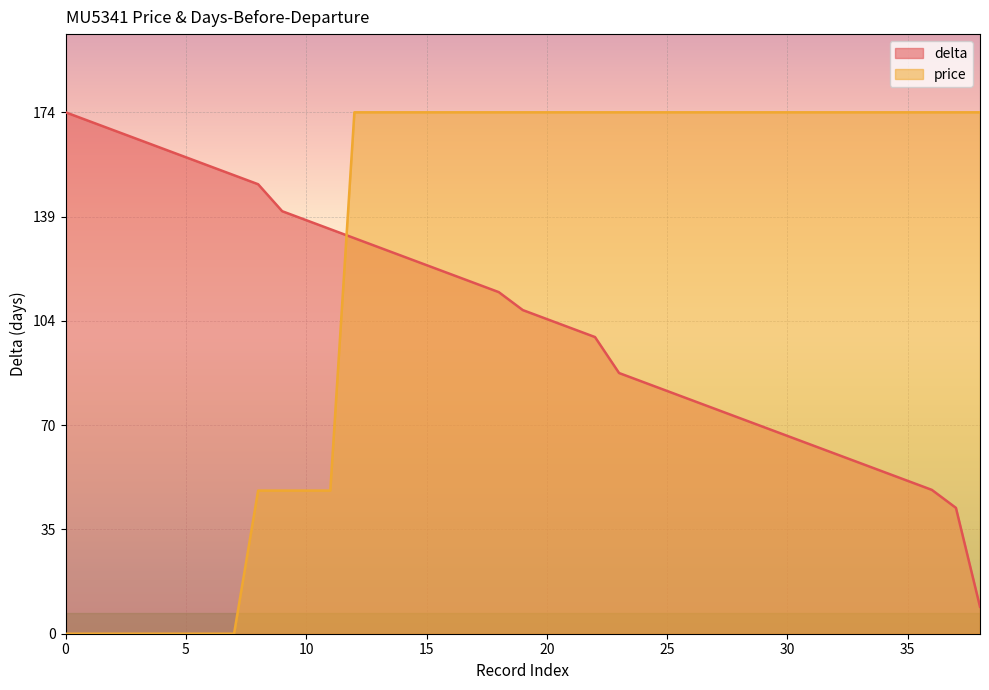

What is the average value of the price series?

125.4